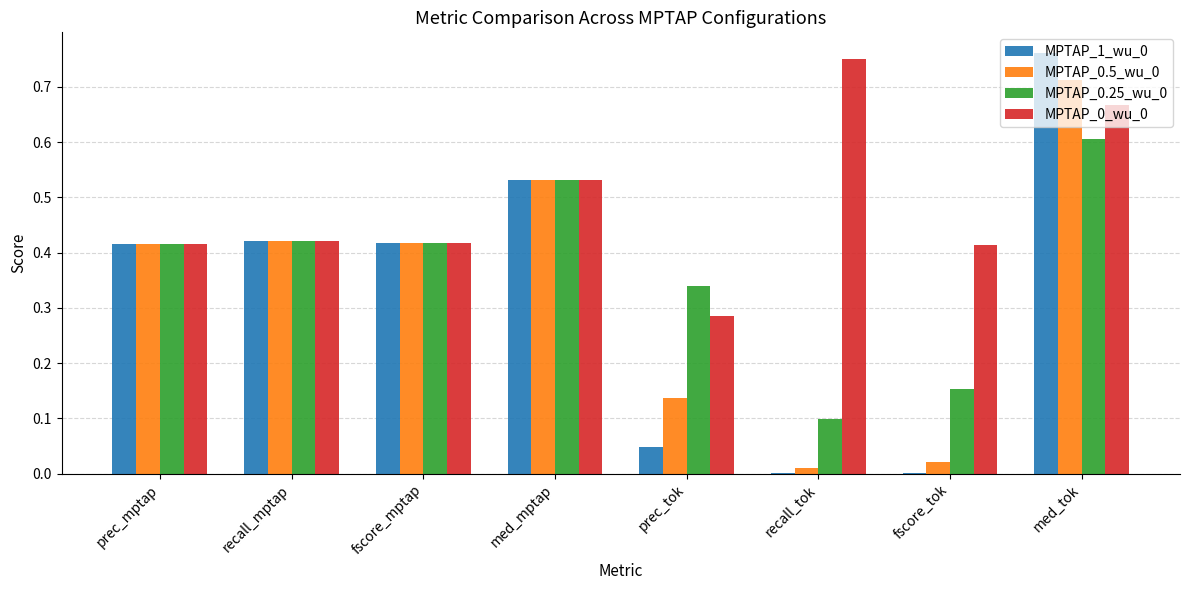

Which category has the highest value in the MPTAP_0.5_wu_0 series?

med_tok